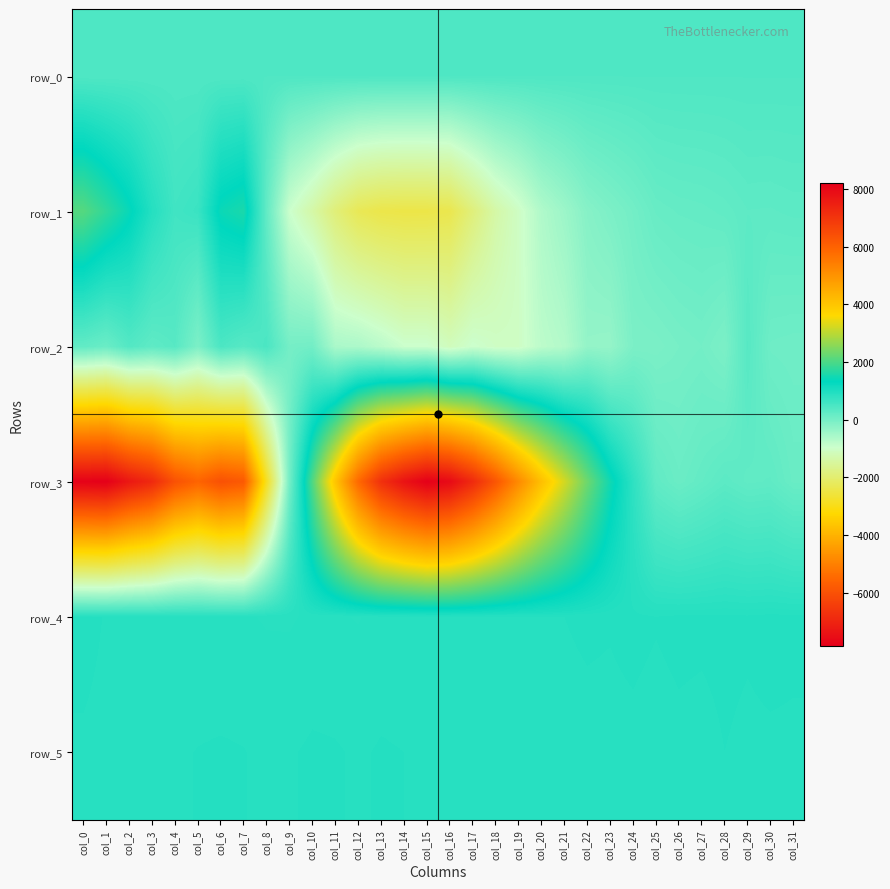

The row_5 series shows 1531.4 at col_1. True or false?

False